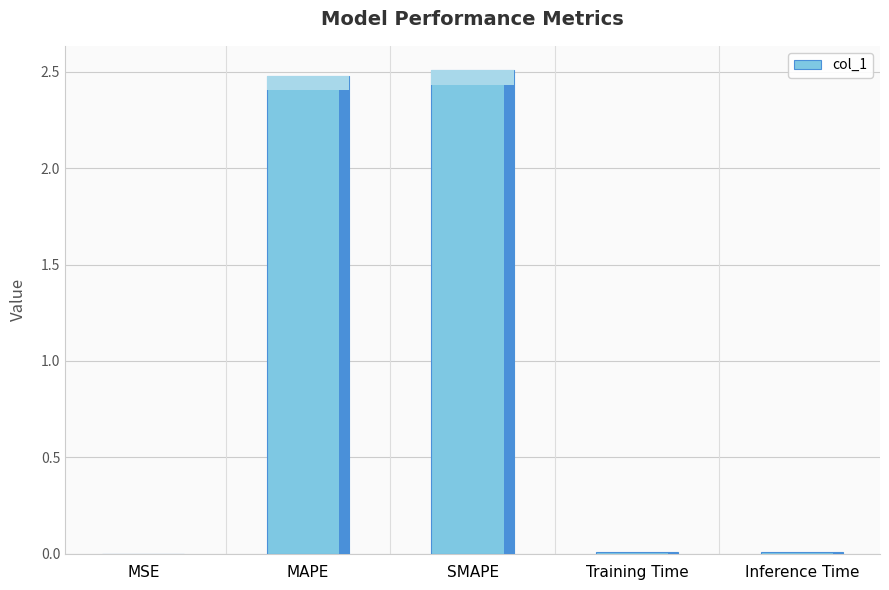

The chart shows a value of 3.3 at SMAPE. True or false?

False